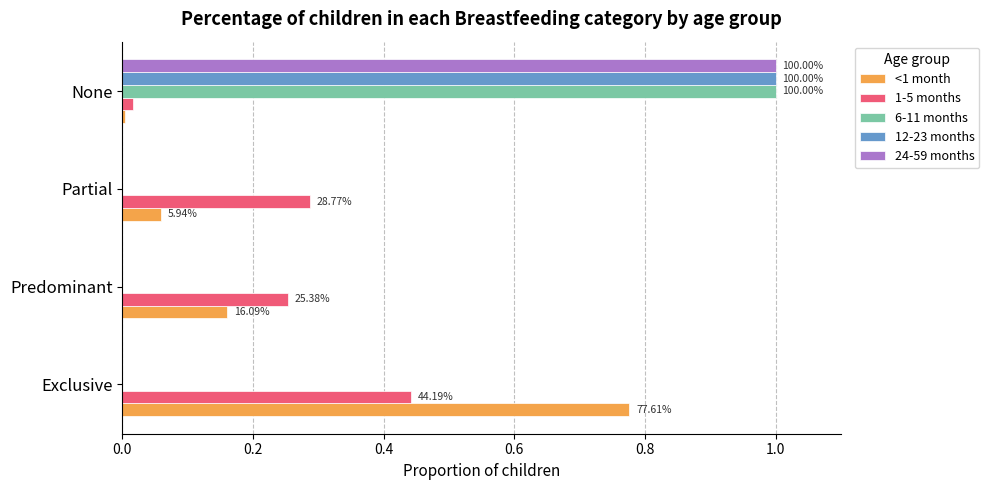

Is the value of <1 month at Exclusive greater than the value of 1-5 months at None?

Yes